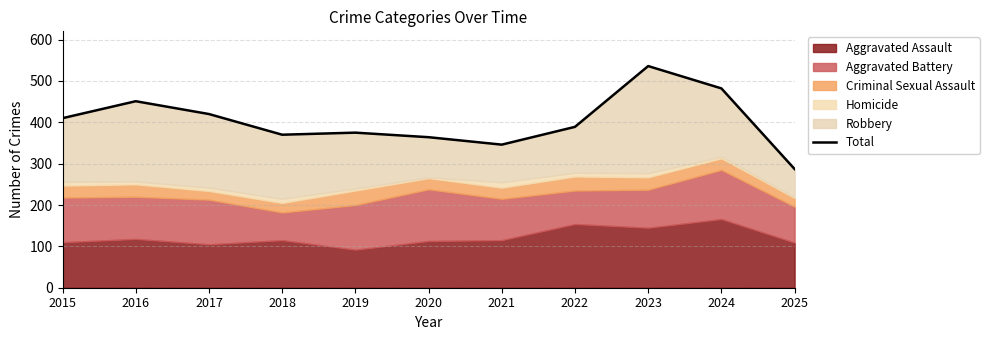

What is the value of the 3rd point from the left?

420